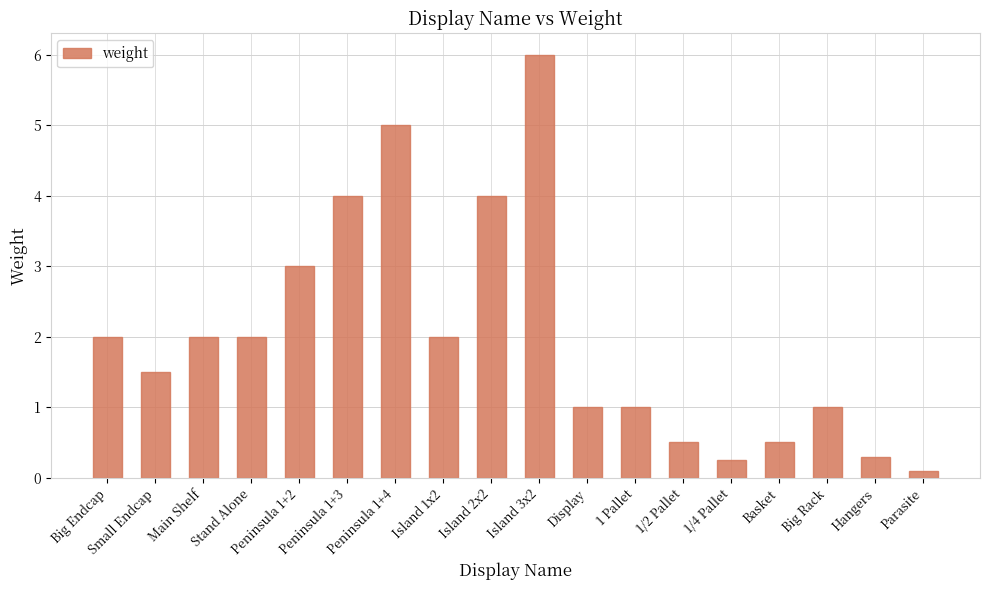

Which label corresponds to the smallest value in the chart?

Parasite